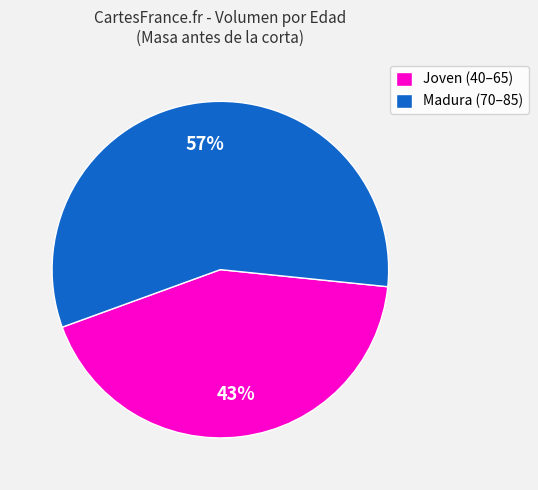

Count the number of slices in the pie.

2